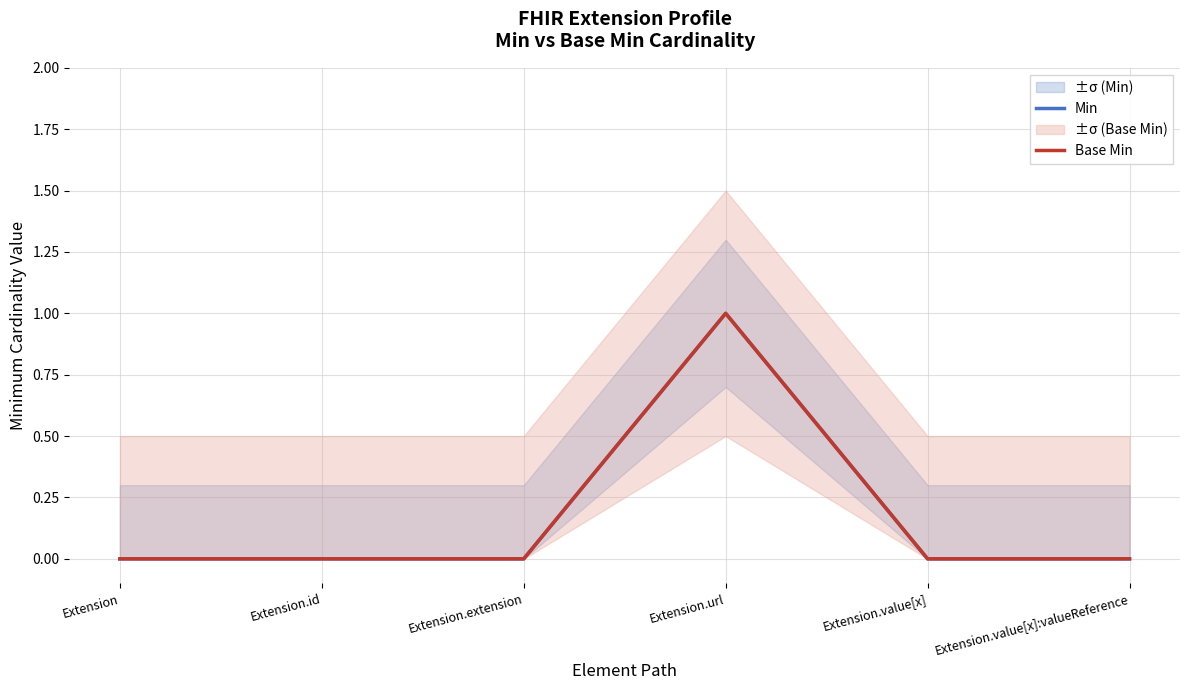

Which series changed the most between Extension and Extension.value[x]:valueReference?

Min